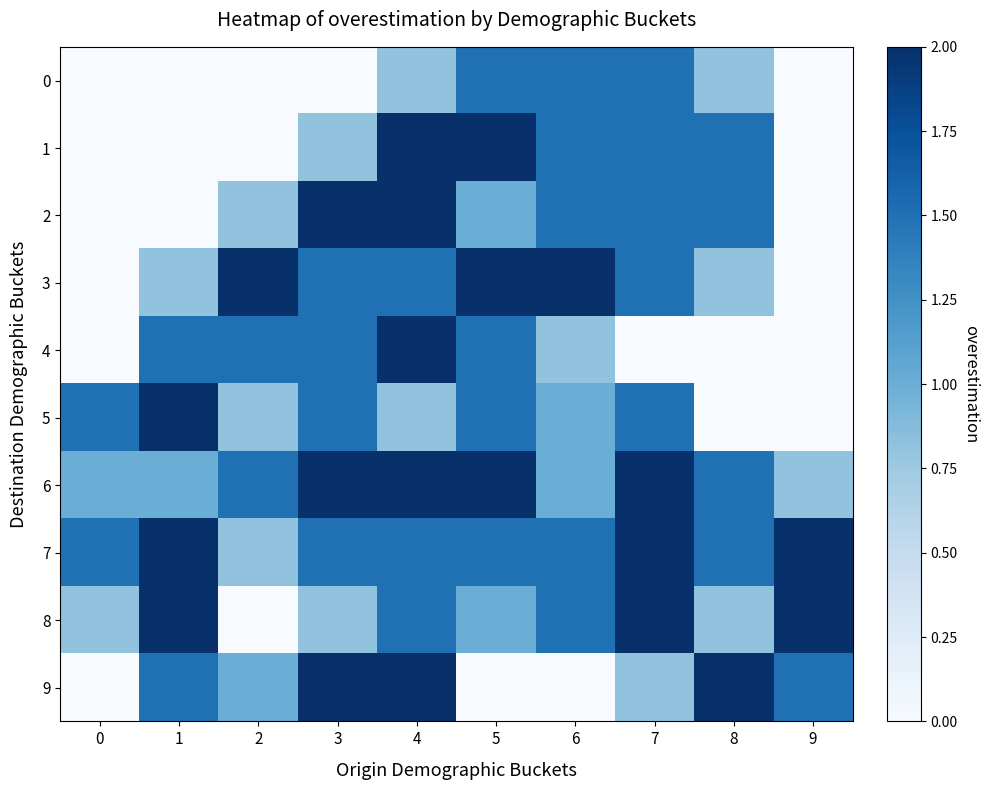

What is the spread (max minus min) of values at 4?

1.2